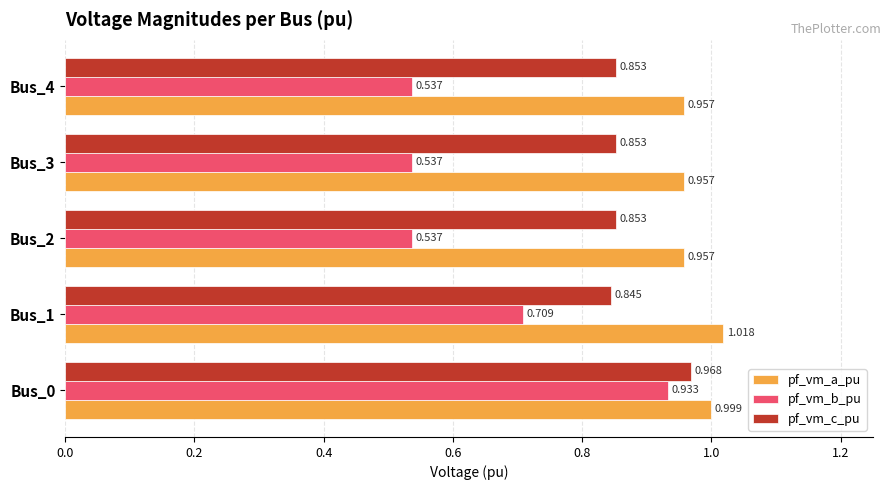

Which series has the largest range (max minus min)?

pf_vm_b_pu